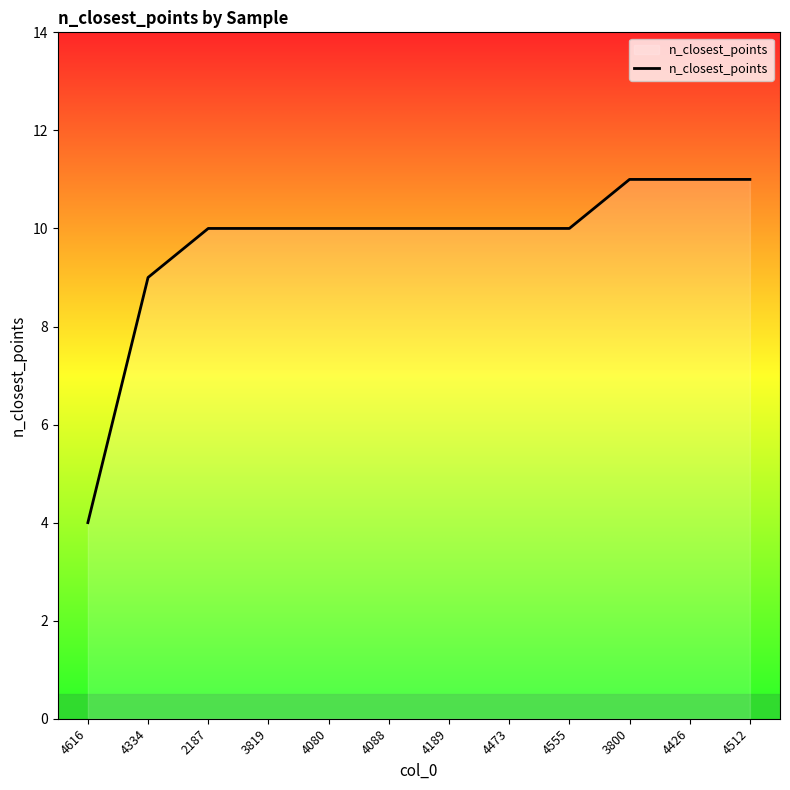

How many lines are shown in the chart?

1